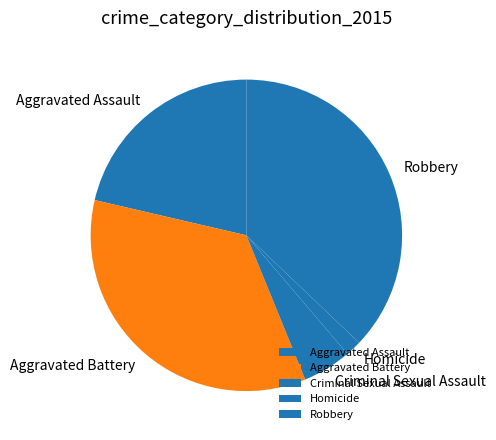

Count the number of slices in the pie.

5